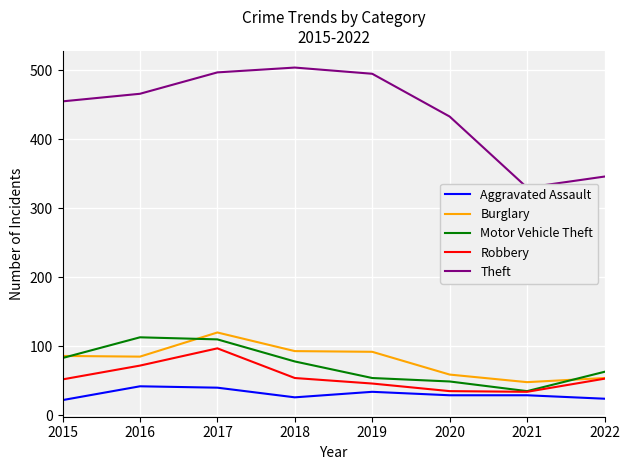

True or false: Theft and Robbery intersect in this chart.

False